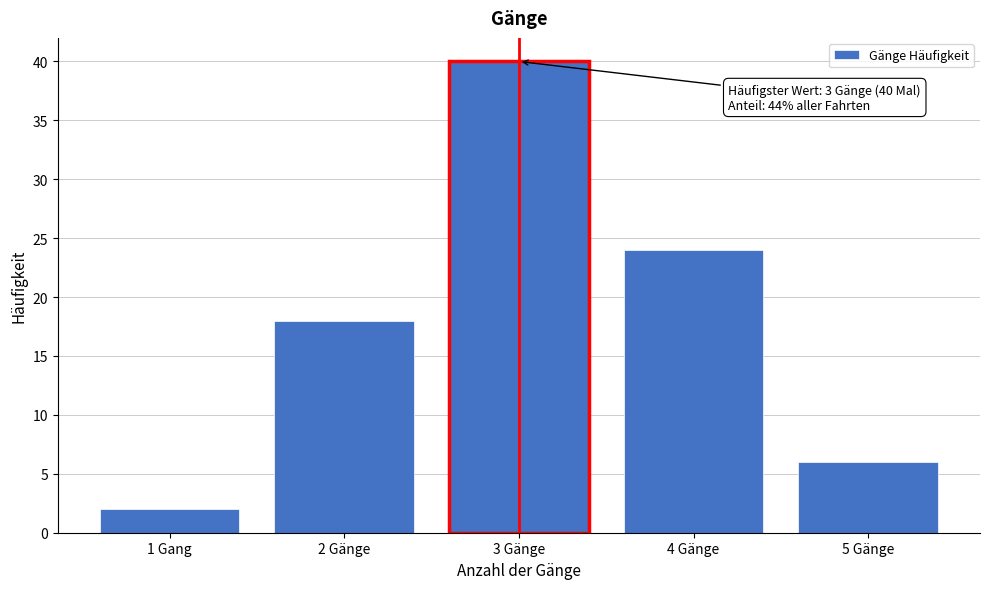

Reading left to right, transcribe all the data shown in this chart.

2	18	40	24	6